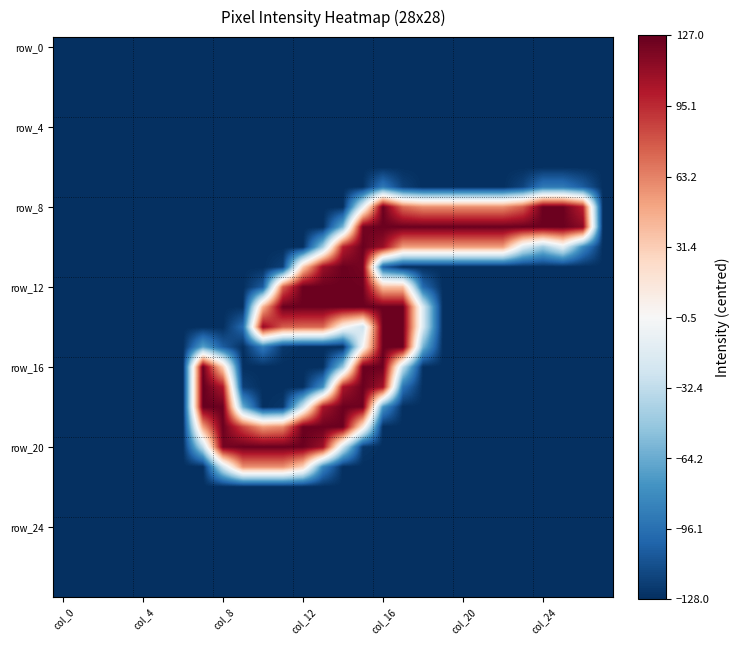

At how many categories does at least one series exceed 114?

20